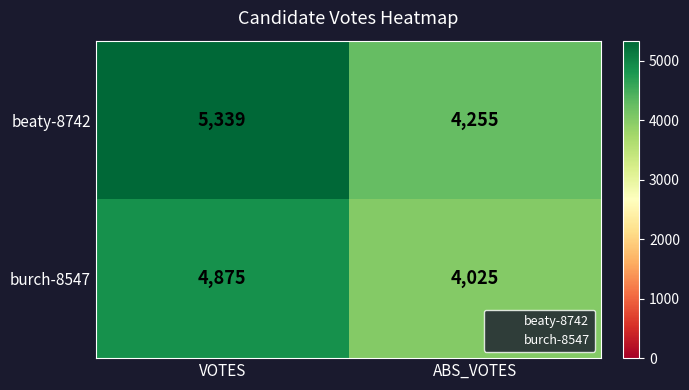

Which series has the widest spread of values?

beaty-8742